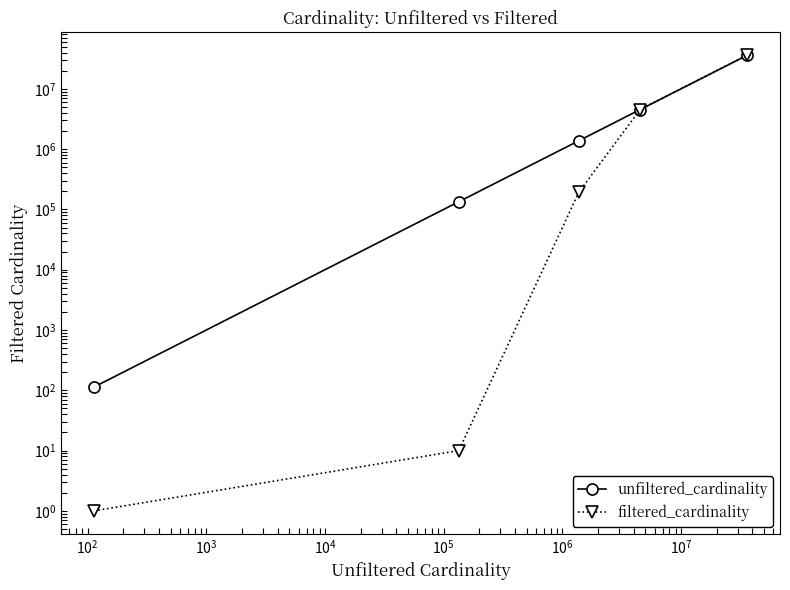

Which has a higher value, $\mathdefault{10^{0}}$ or $\mathdefault{10^{2}}$?

$\mathdefault{10^{2}}$